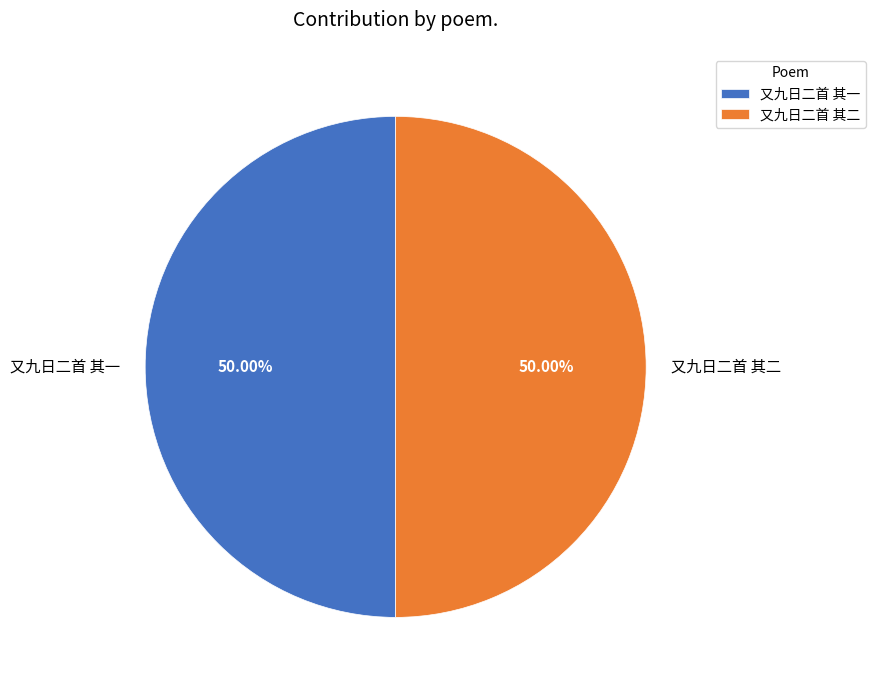

Is the sum of 又九日二首 其二 and 又九日二首 其一 greater than half?

Yes